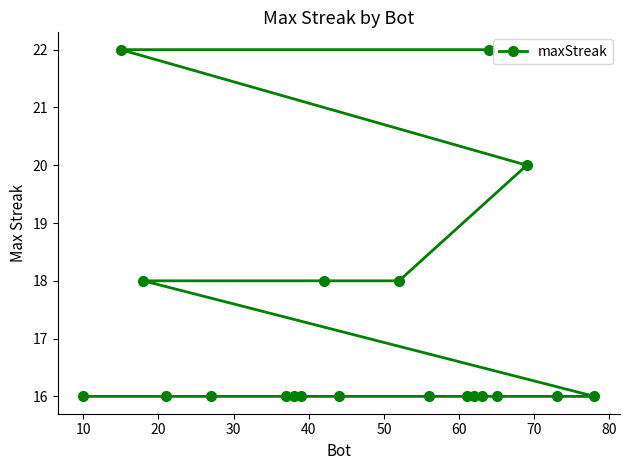

What is the difference between the maximum and minimum values?

6